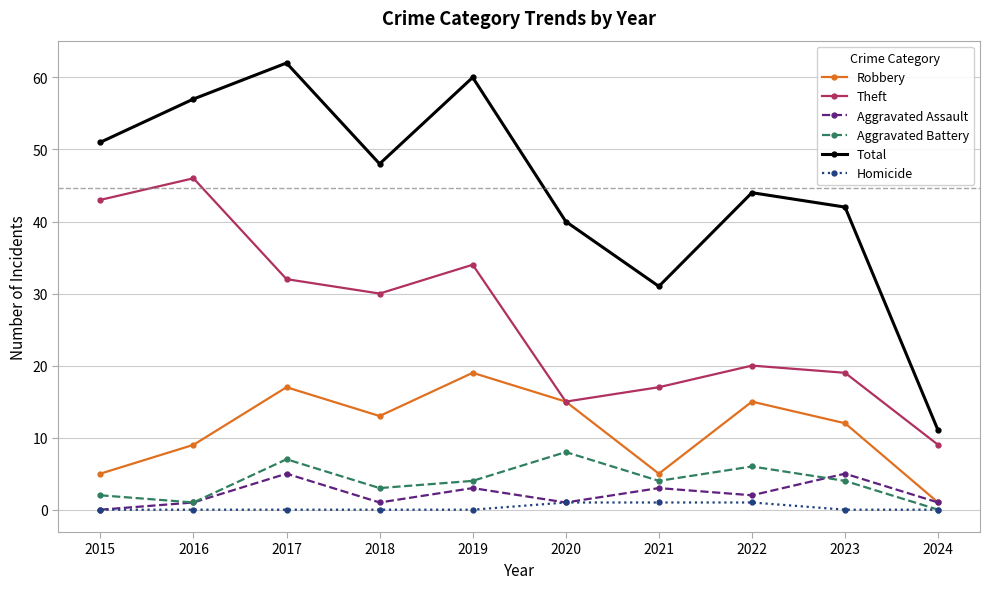

Which series has the widest spread of values?

Total